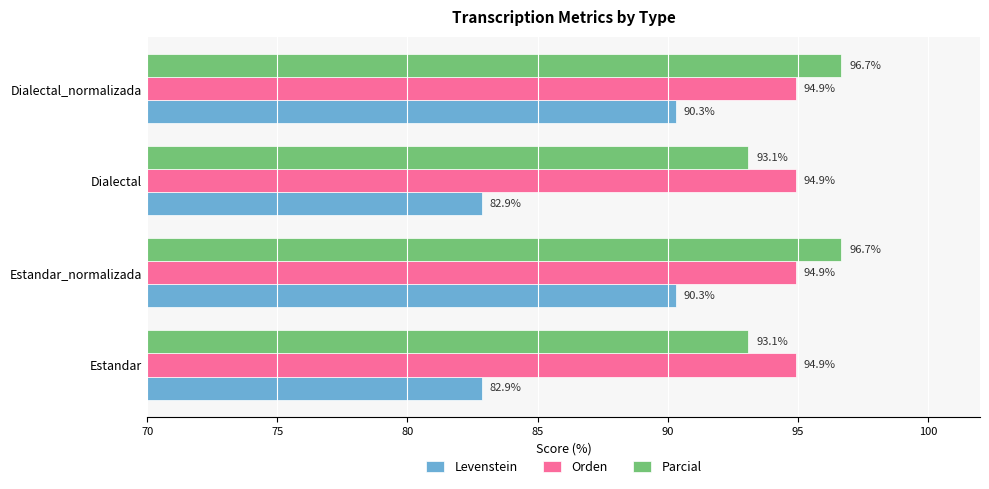

What is the approximate value of Orden at Estandar_normalizada?

94.9